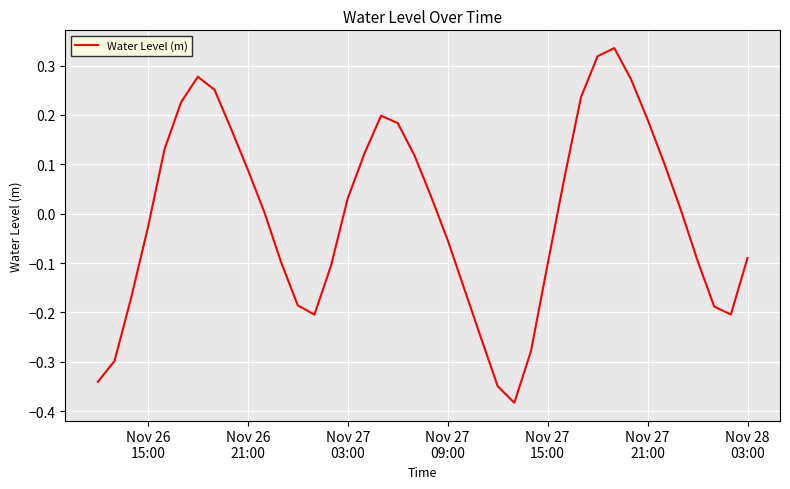

What is the difference between the maximum and minimum values?

0.7